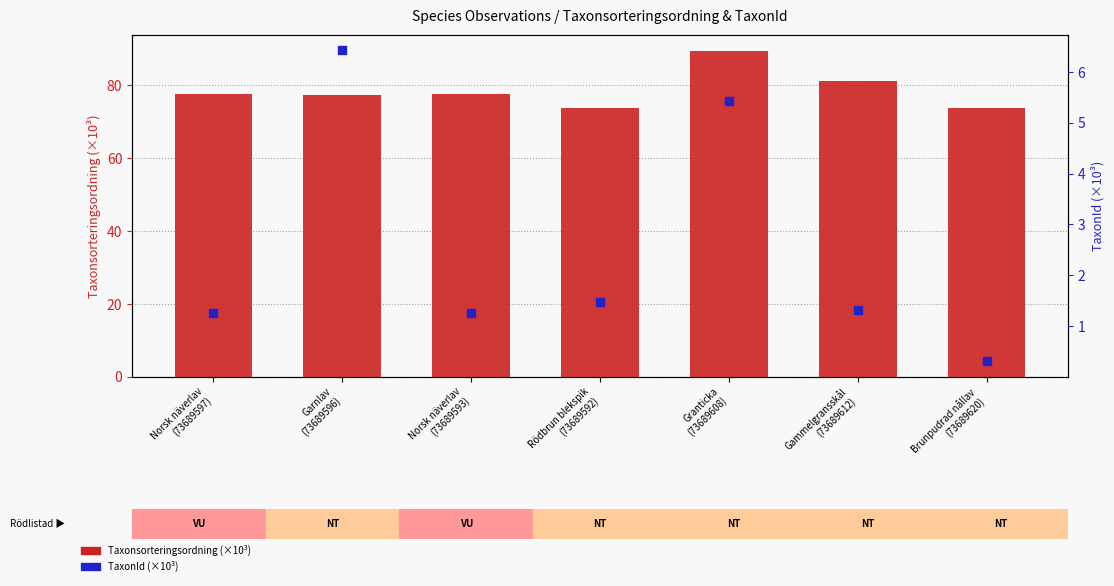

Which series has the widest spread of Y values?

Taxonsorteringsordning (×10³)